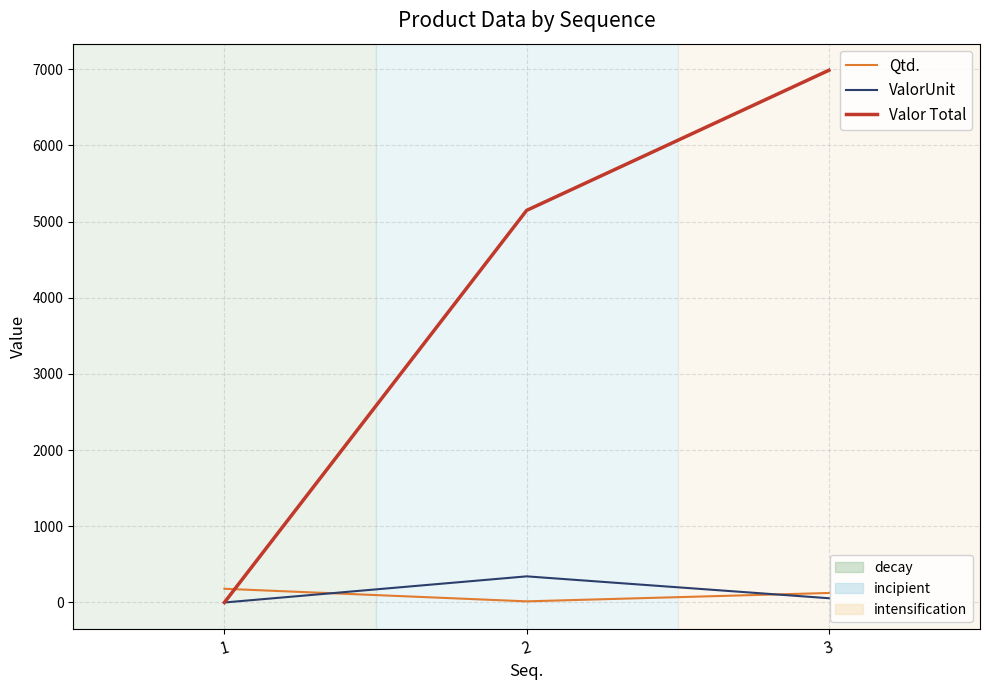

What is the spread (max minus min) of values at 1?

180.0